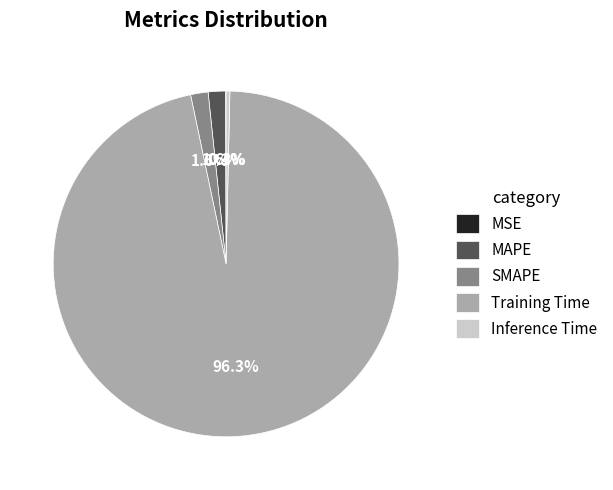

Combined, do Training Time and Inference Time account for over 50%?

Yes